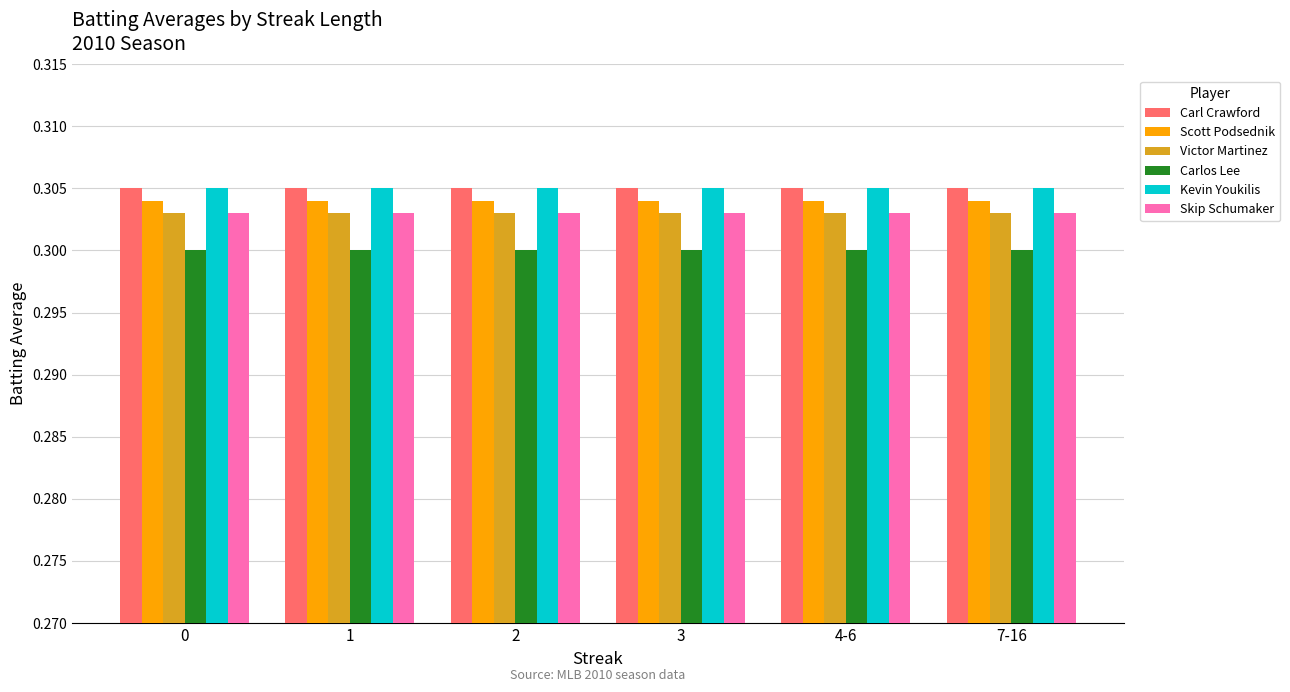

Is it true that Victor Martinez equals 0.1 at 2?

False